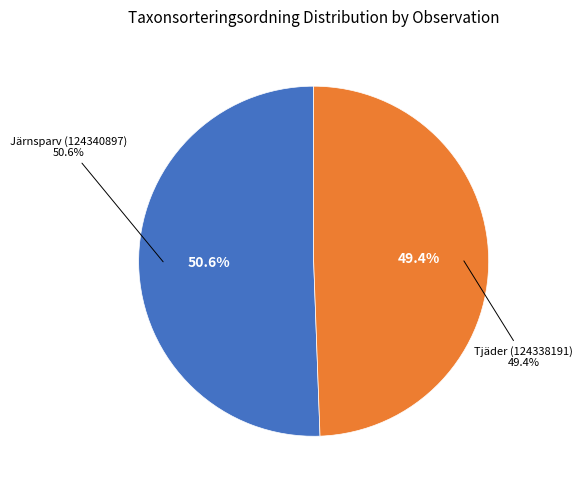

Which has a higher value, Tjäder (124338191) or Järnsparv (124340897)?

Järnsparv (124340897)